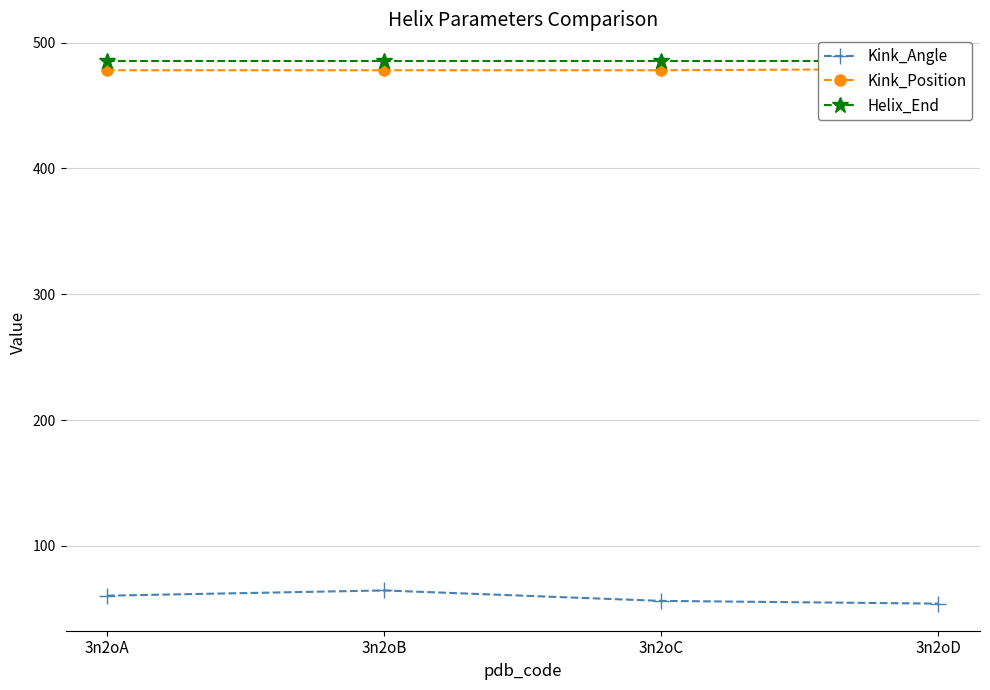

What are all the series names shown in the legend?

Kink_Angle, Kink_Position, Helix_End